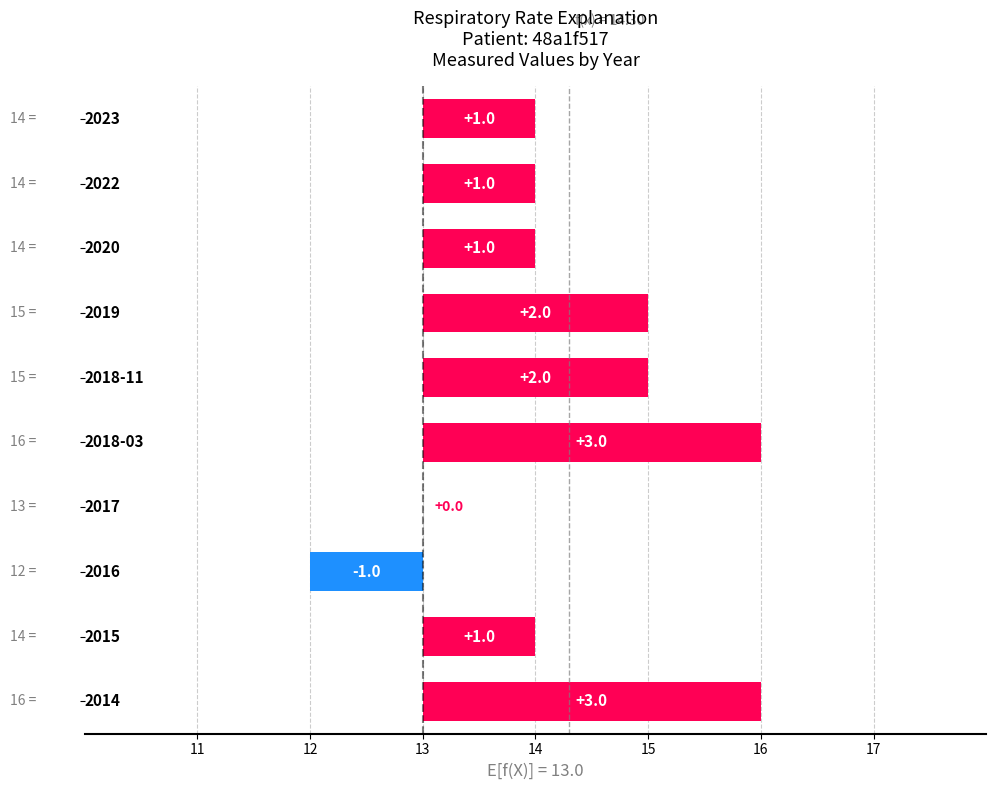

What is the difference between the maximum and minimum values?

4